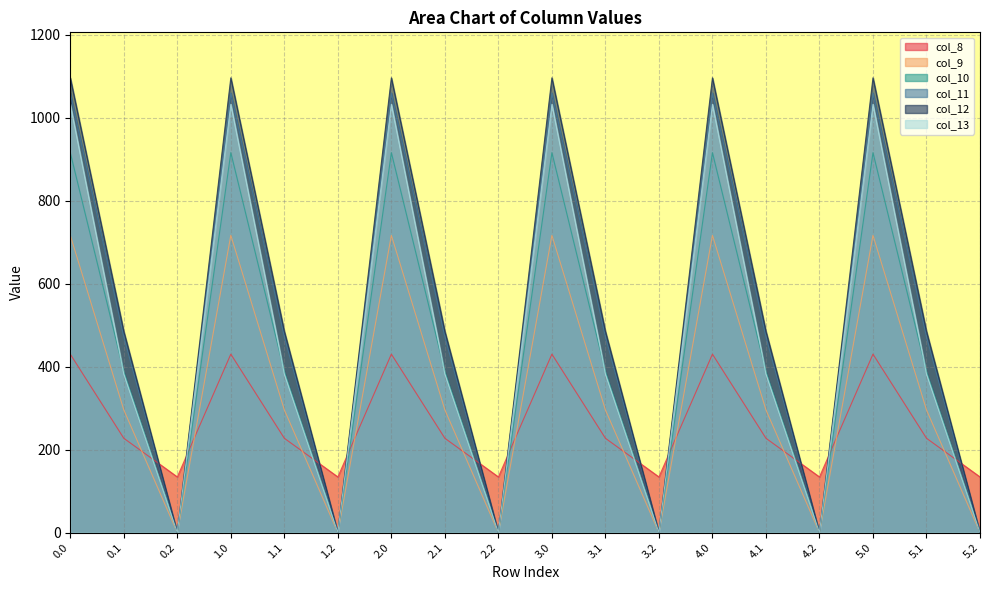

What is the difference between the col_10 values at 1.2 and 1.0?

916.2